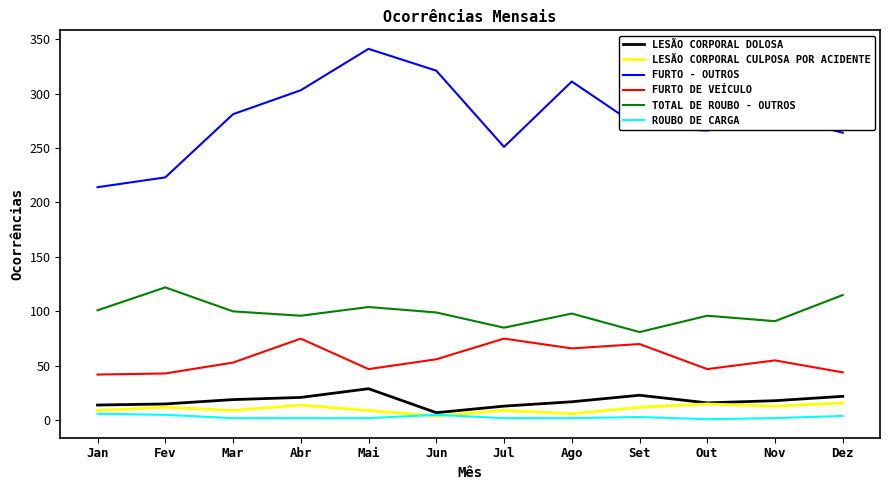

Between Jul and Set, which series saw the biggest shift?

FURTO - OUTROS